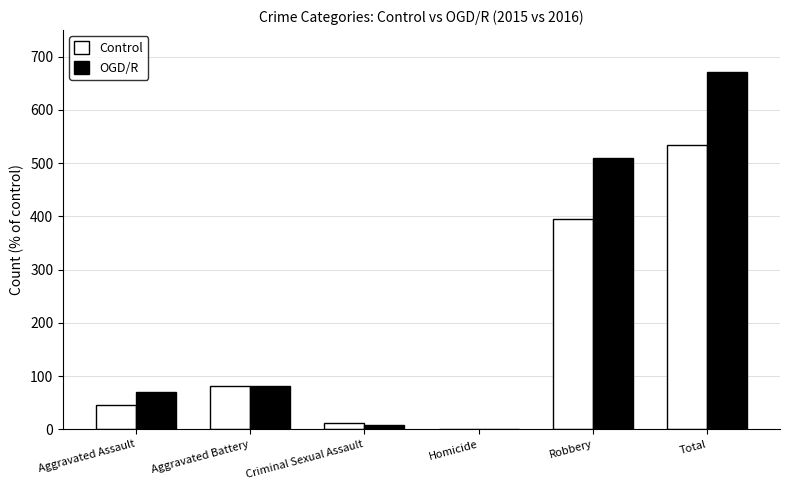

At which category is the sum across all series the highest?

Total